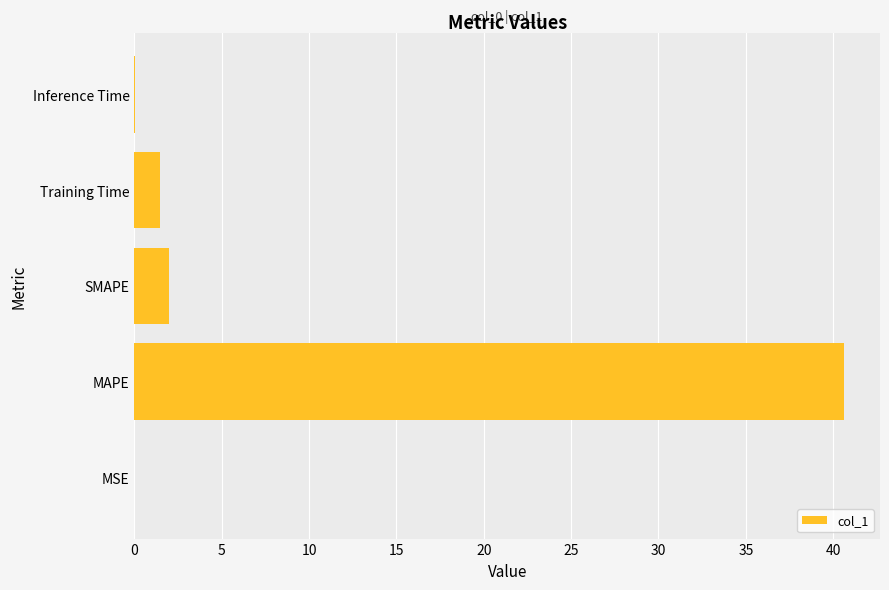

What is the sum of all values?

44.1